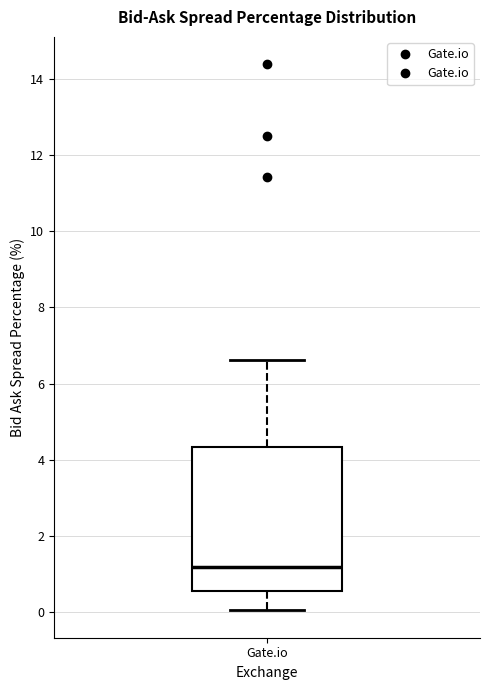

Where is the upper edge of the box for Gate.io on the y-axis? The values are not printed on the chart, so give them approximately, as read against the axis.

4.4